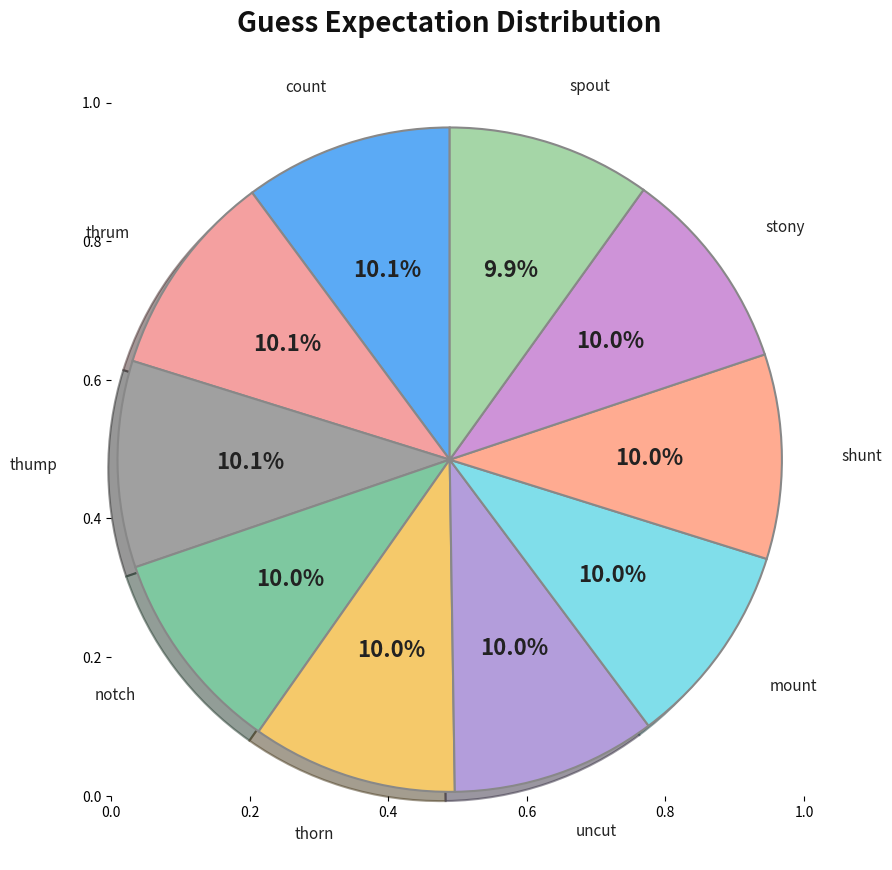

To the nearest percent, what portion does notch represent?

10%